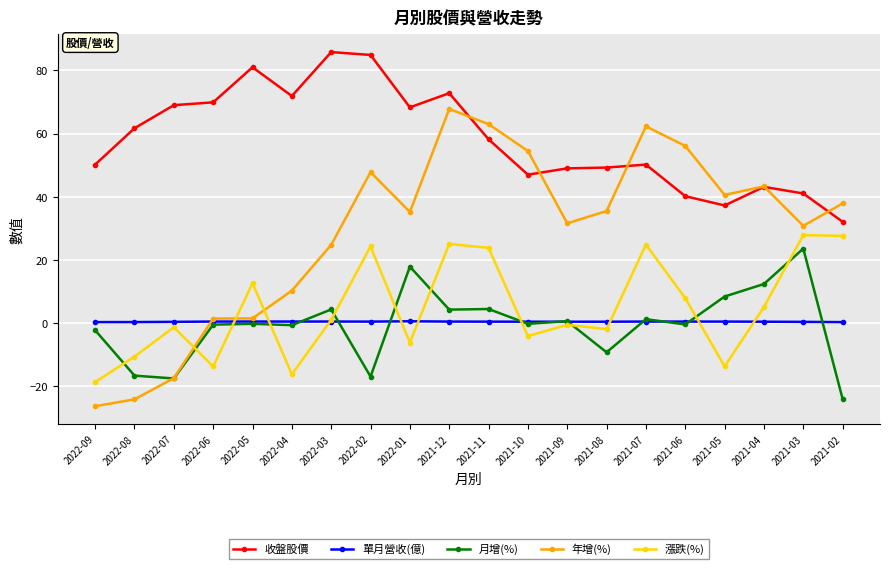

Is the value of 年增(%) at 2021-05 greater than the value of 漲跌(%) at 2021-12?

Yes